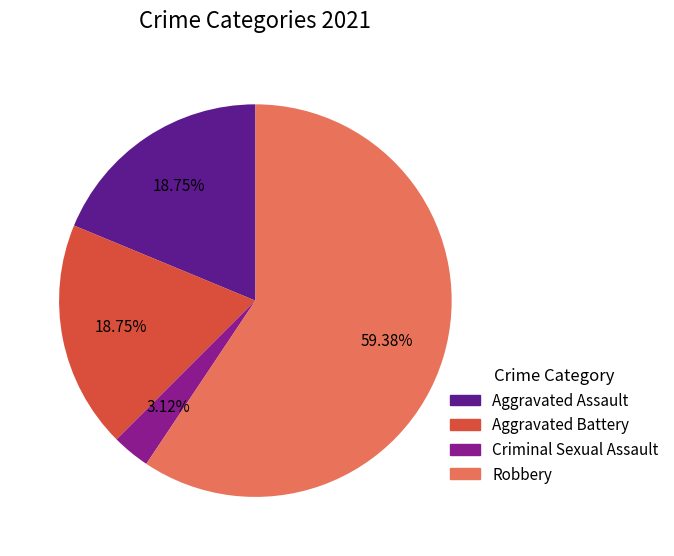

True or false: Aggravated Battery accounts for 24% of the total.

False